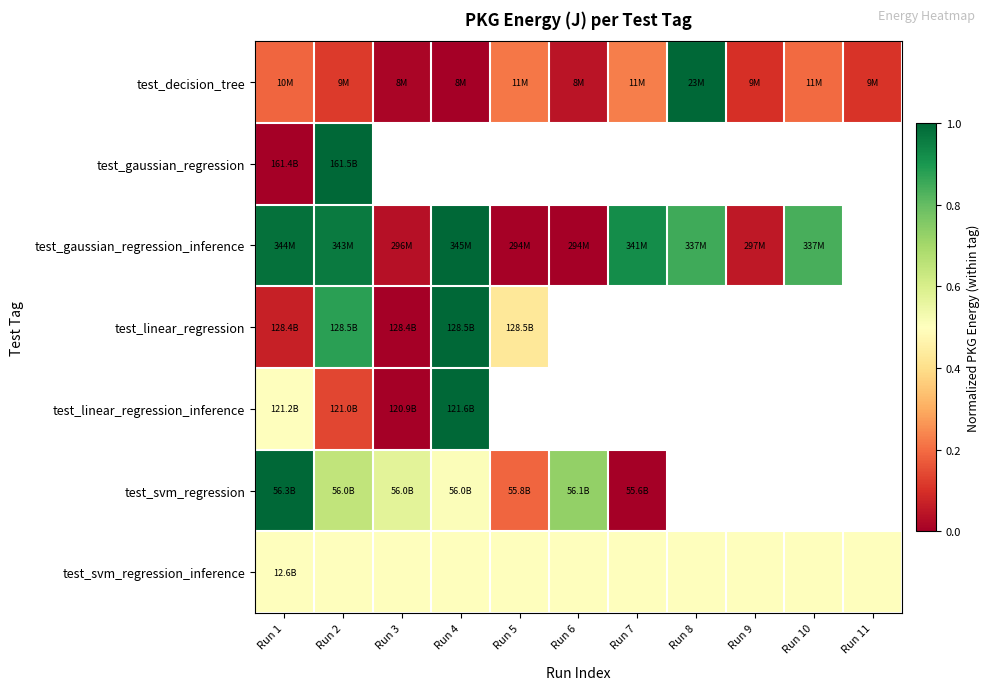

Is it true that test_svm_regression_inference equals 0.8 at Run 11?

False